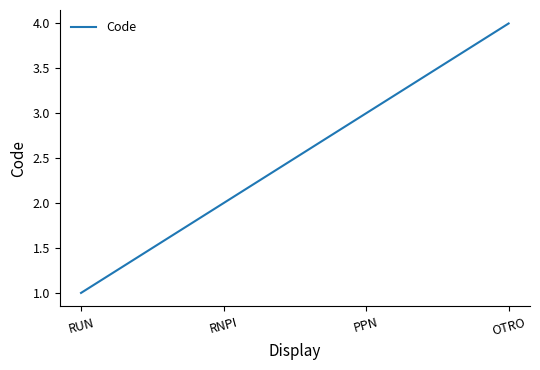

How many lines are shown in the chart?

1